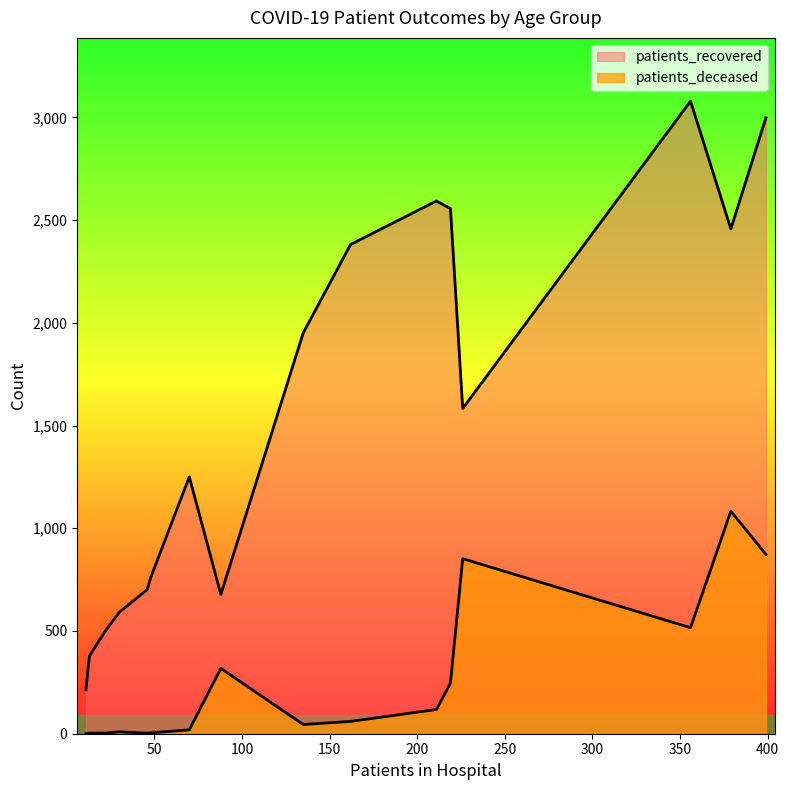

Between 40 - 44 and 75 - 79, which series saw the biggest shift?

patients_recovered